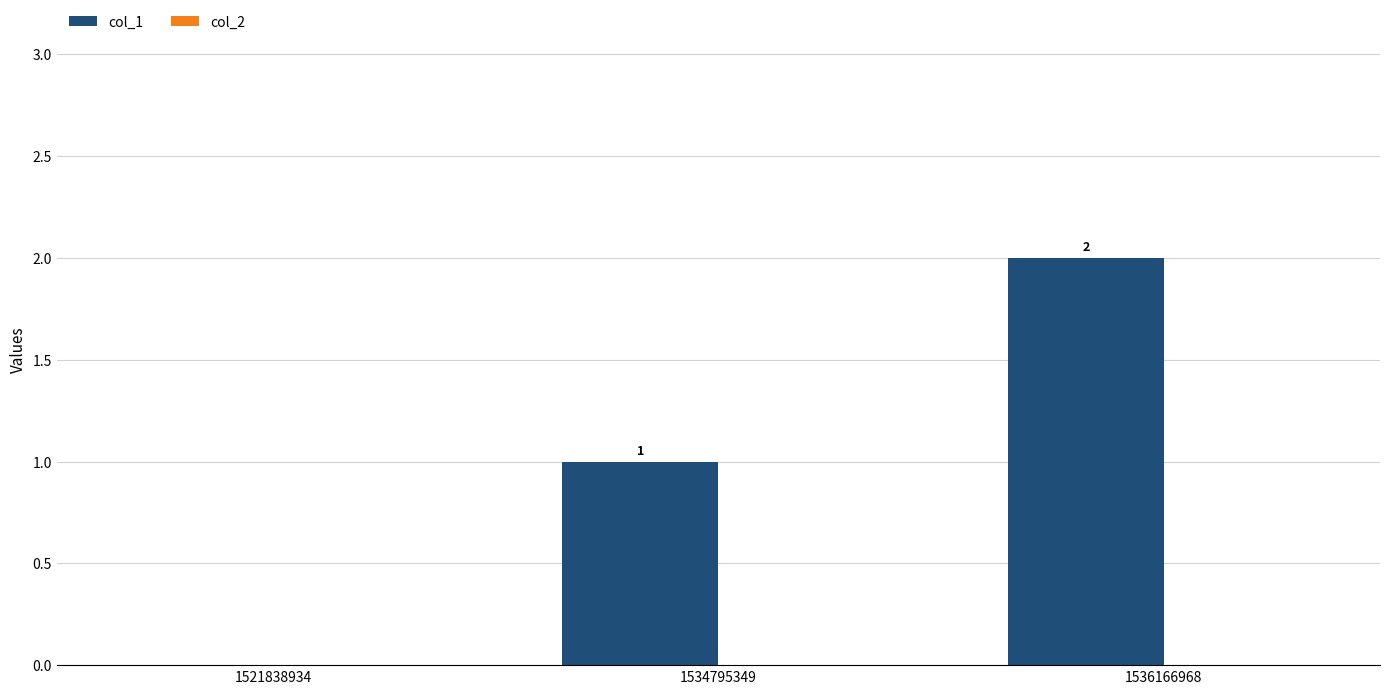

Is it true that the value at 1521838934 is 1?

False